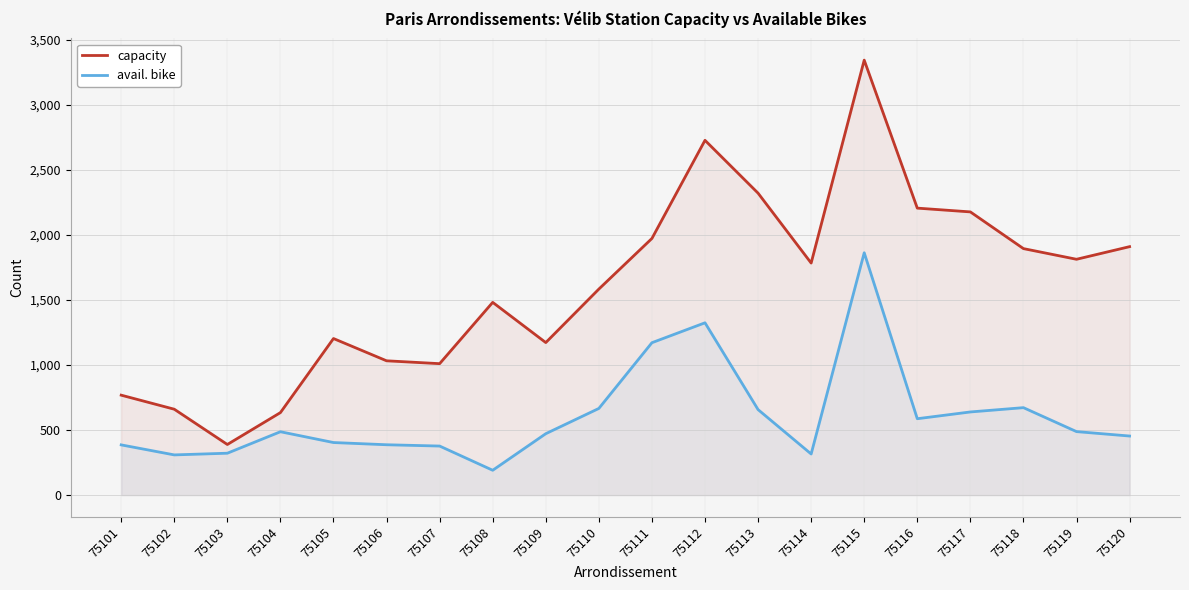

What are all the series names shown in the legend?

capacity, avail. bike